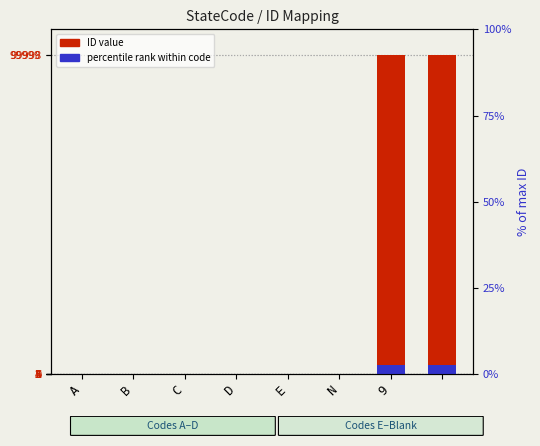

How many distinct data groups are displayed?

2